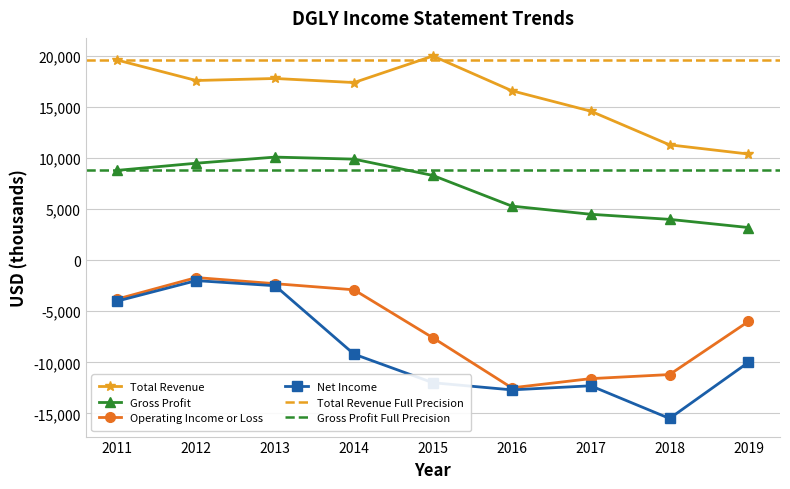

Between 2016 and 2011, which is larger?

2011